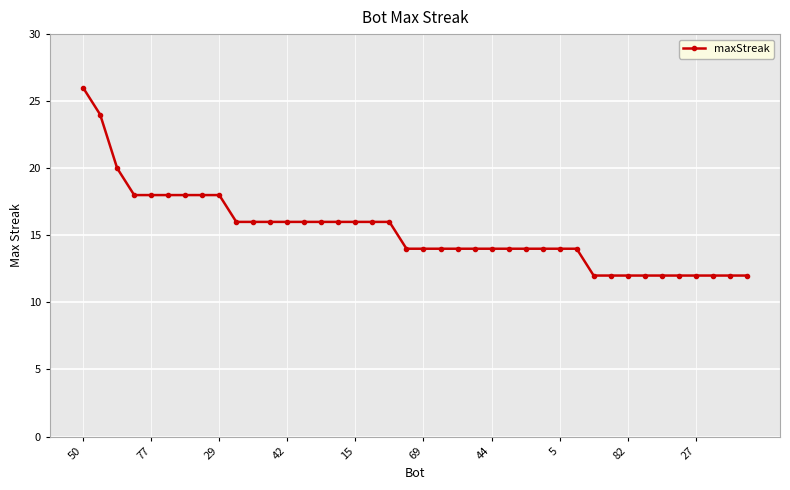

What is the value of the 22nd point from the left?

14